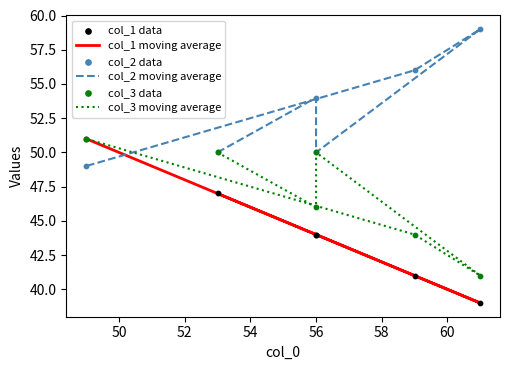

Which series reaches the minimum Y coordinate?

col_1 moving average